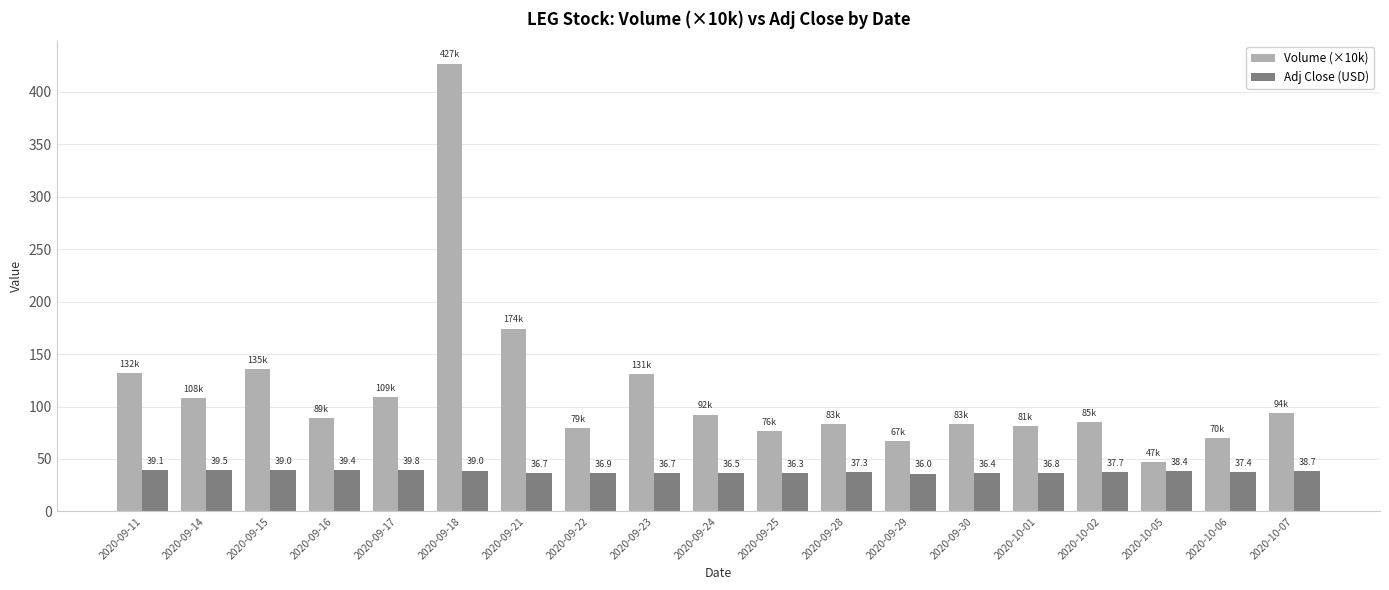

How many distinct data groups are displayed?

2